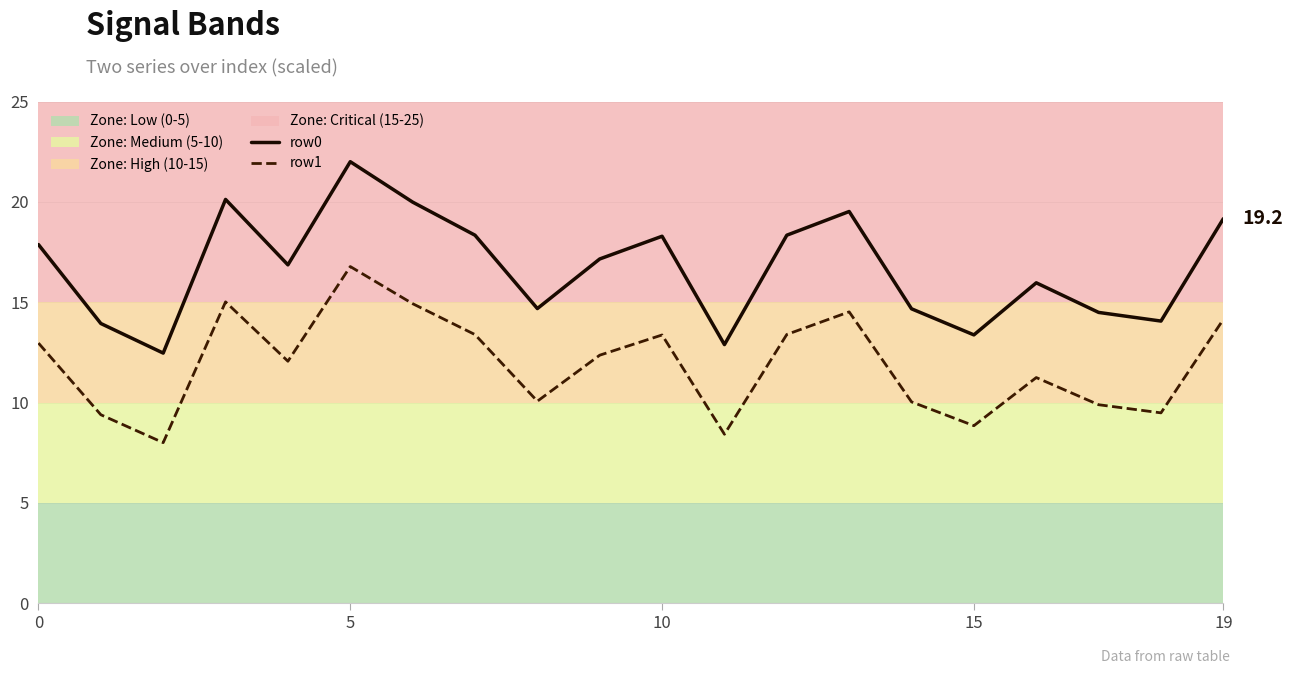

True or false: row1 has a value of 13.4 at 7.

True